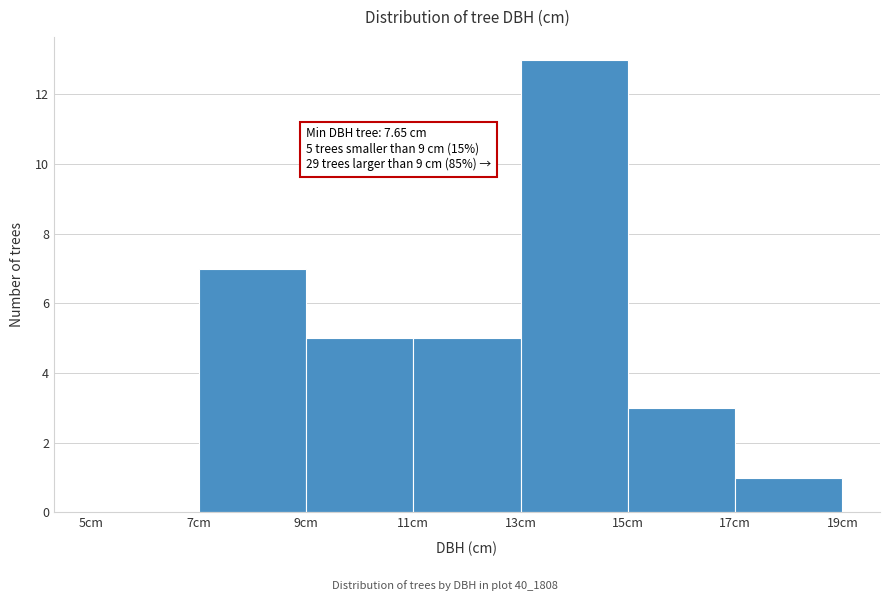

Which range on the x-axis has the tallest bar?

13 to 15